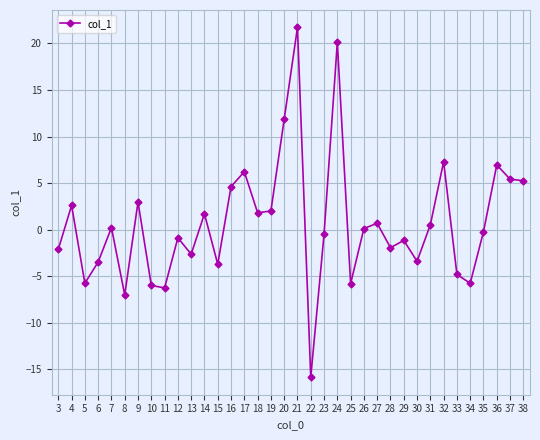

What value does the data have at 27?

0.7